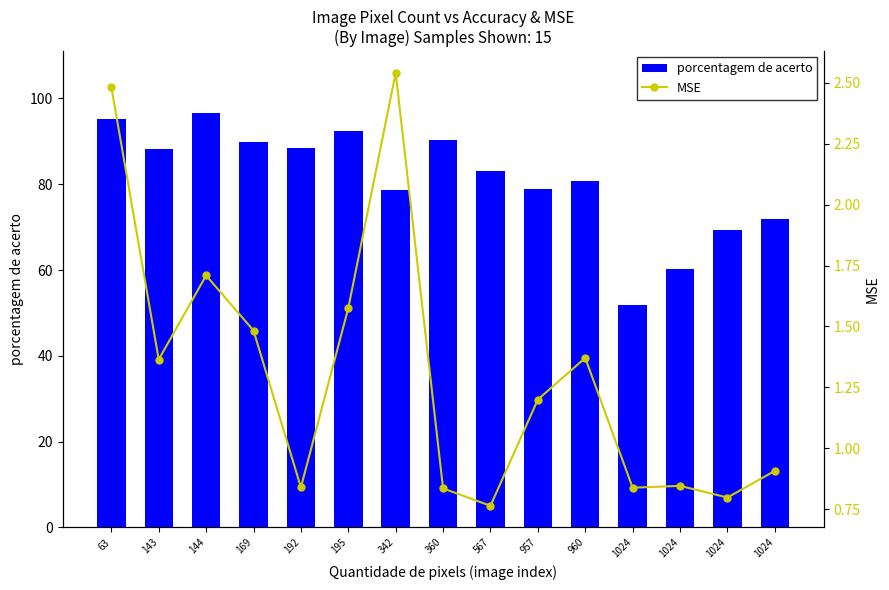

List the series in order of their peak value, highest first.

porcentagem de acerto, MSE